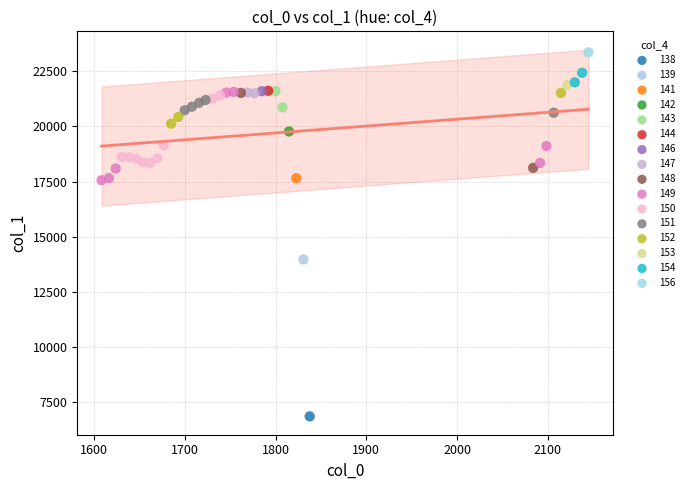

What are all the series names shown in the legend?

138, 139, 141, 142, 143, 144, 146, 147, 148, 149, 150, 151, 152, 153, 154, 156